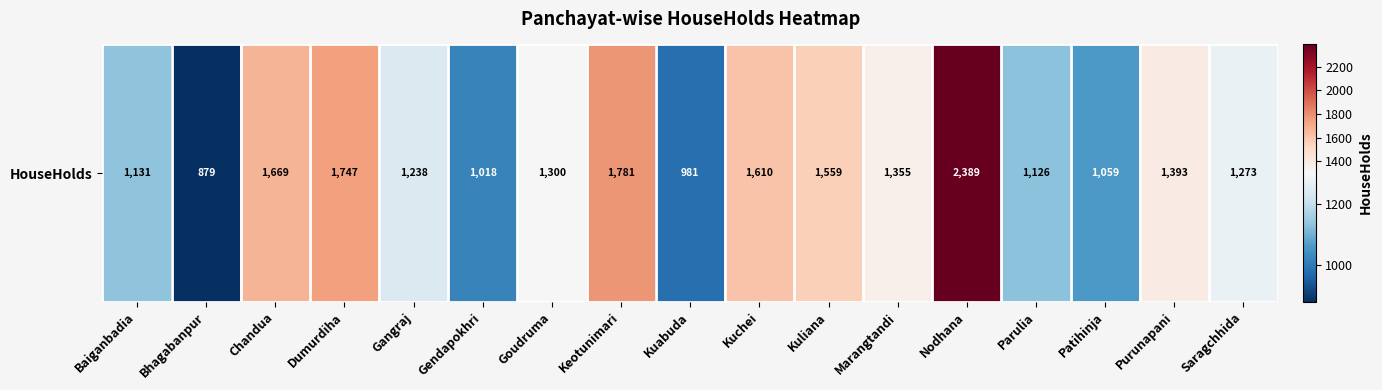

Reading right to left, what are all the values shown in this chart?

Saragchhida=1273	Purunapani=1393	Patihinja=1059	Parulia=1126	Nodhana=2389	Marangtandi=1355	Kuliana=1559	Kuchei=1610	Kuabuda=981	Keotunimari=1781	Goudruma=1300	Gendapokhri=1018	Gangraj=1238	Dumurdiha=1747	Chandua=1669	Bhagabanpur=879	Baiganbadia=1131